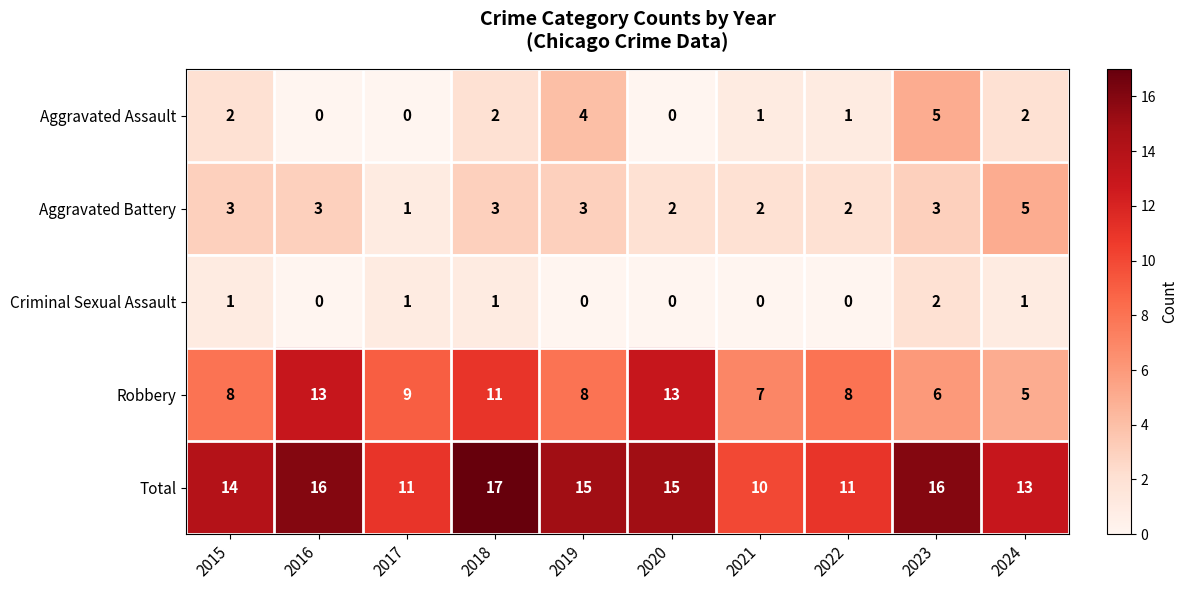

What is the difference between the maximum and second lowest values in the Aggravated Assault series?

5